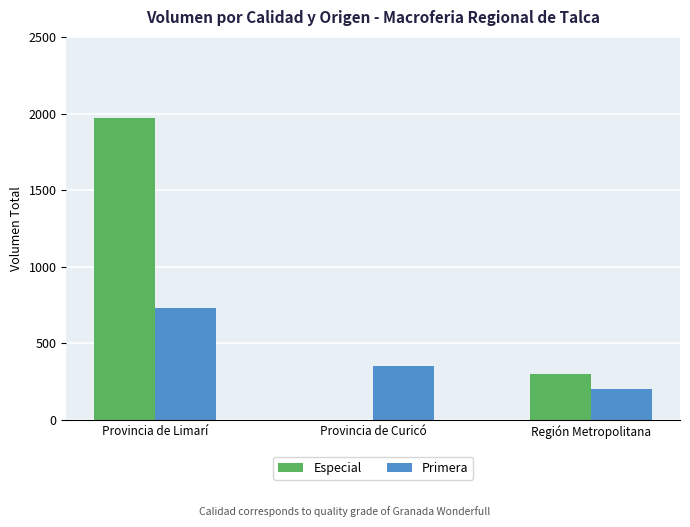

Is the value of Primera at Región Metropolitana greater than the value of Especial at Provincia de Limarí?

No